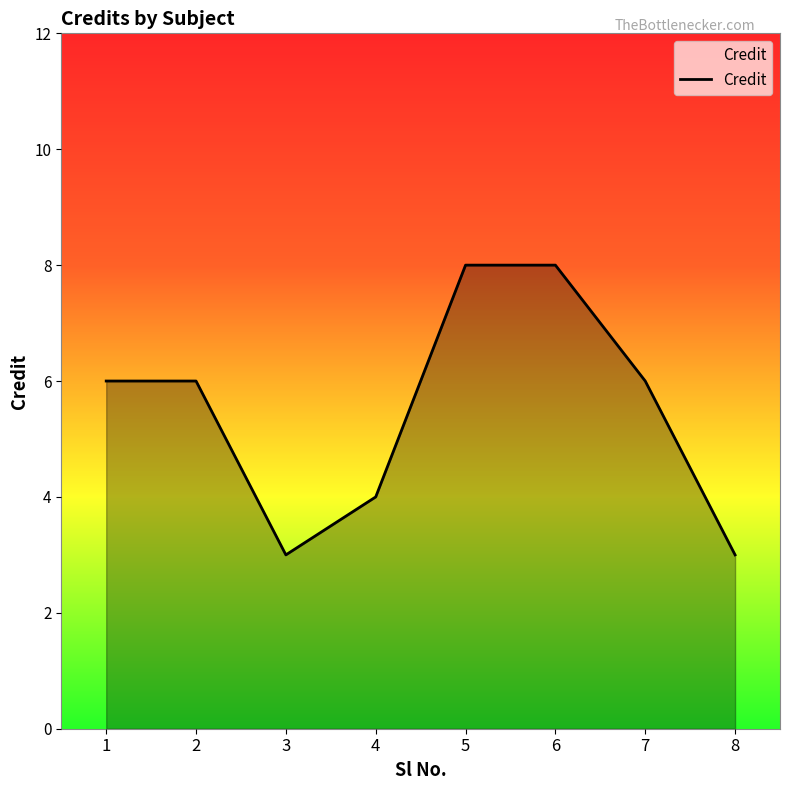

What is the minimum value shown in the chart?

3